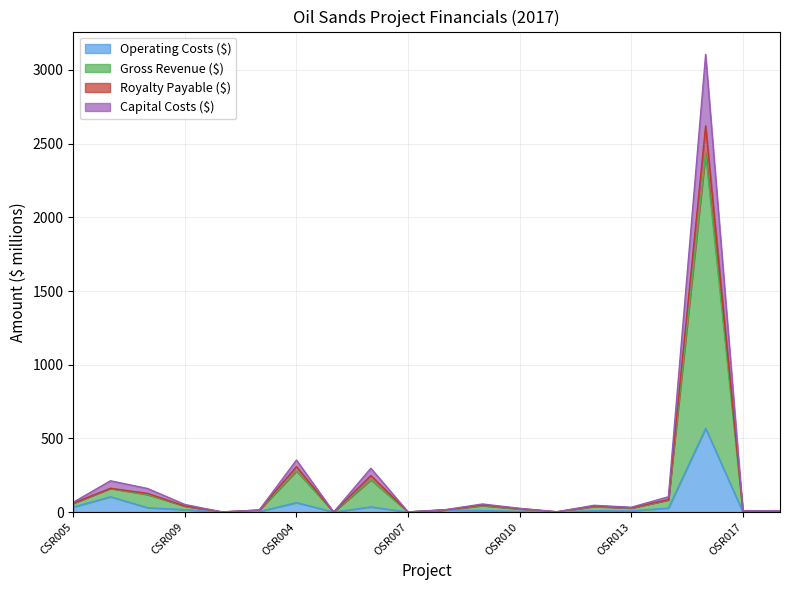

What is the value of the Operating Costs ($) point at the 15th from the left?

9.1